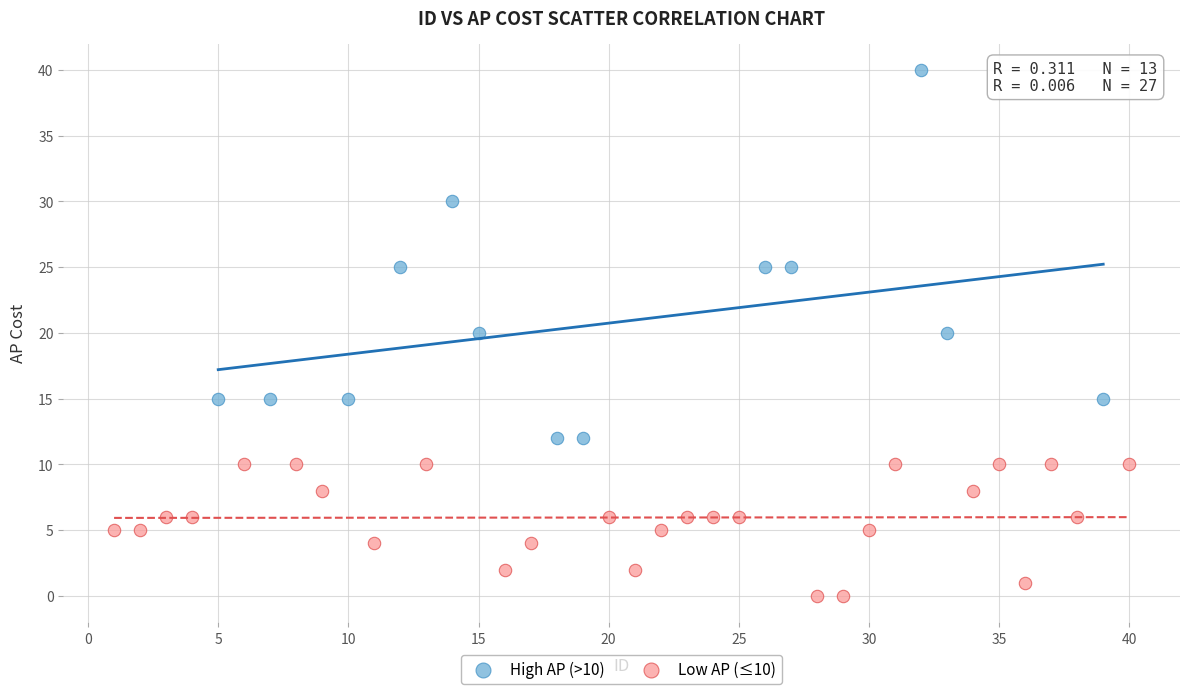

Which series has the largest Y range (max minus min)?

High AP (>10)